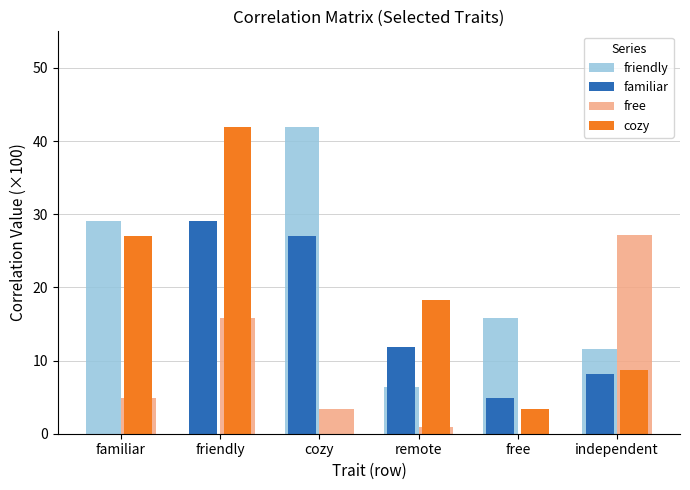

What is the total value across all series at cozy?

72.5